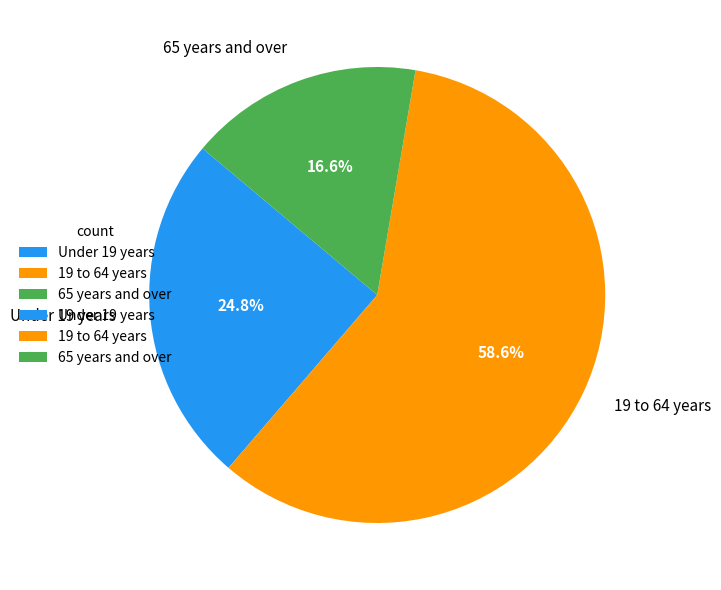

Is it true that 19 to 64 years is 59% of the pie?

True